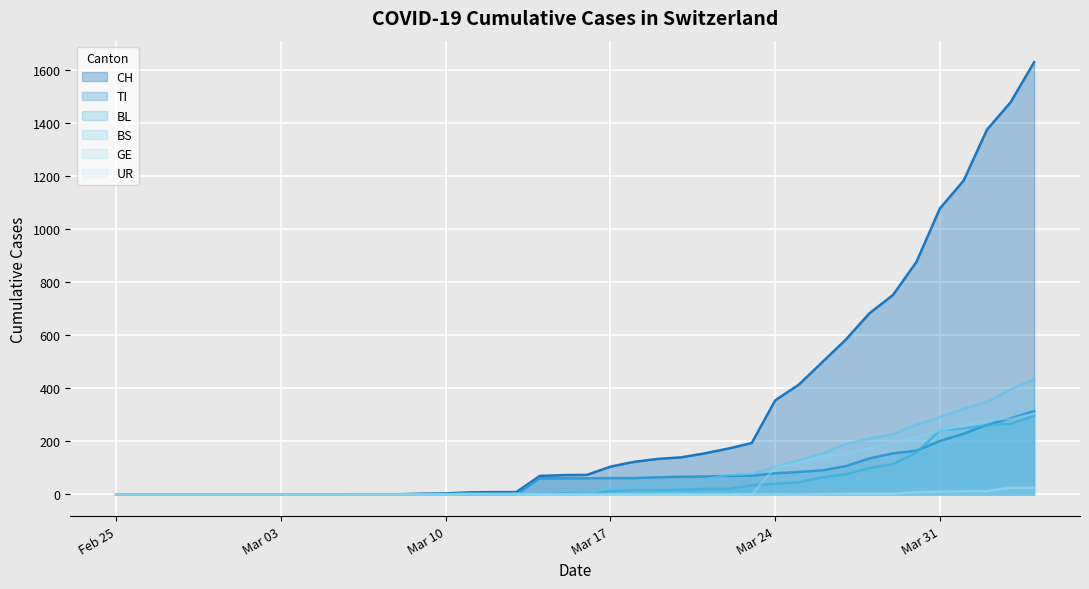

The value of UR at Mar 10 is 0. True or false?

True